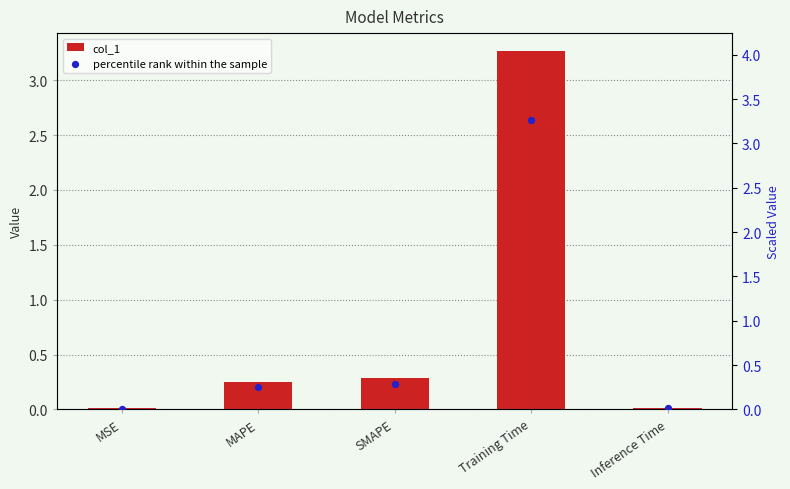

What are all the series names shown in the legend?

col_1, percentile rank within the sample